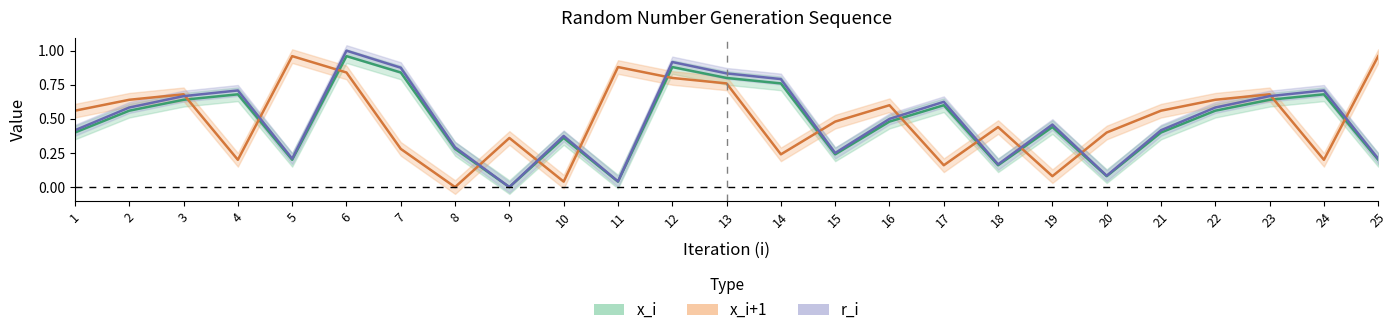

What is the average value of the x_i+1 series?

0.5